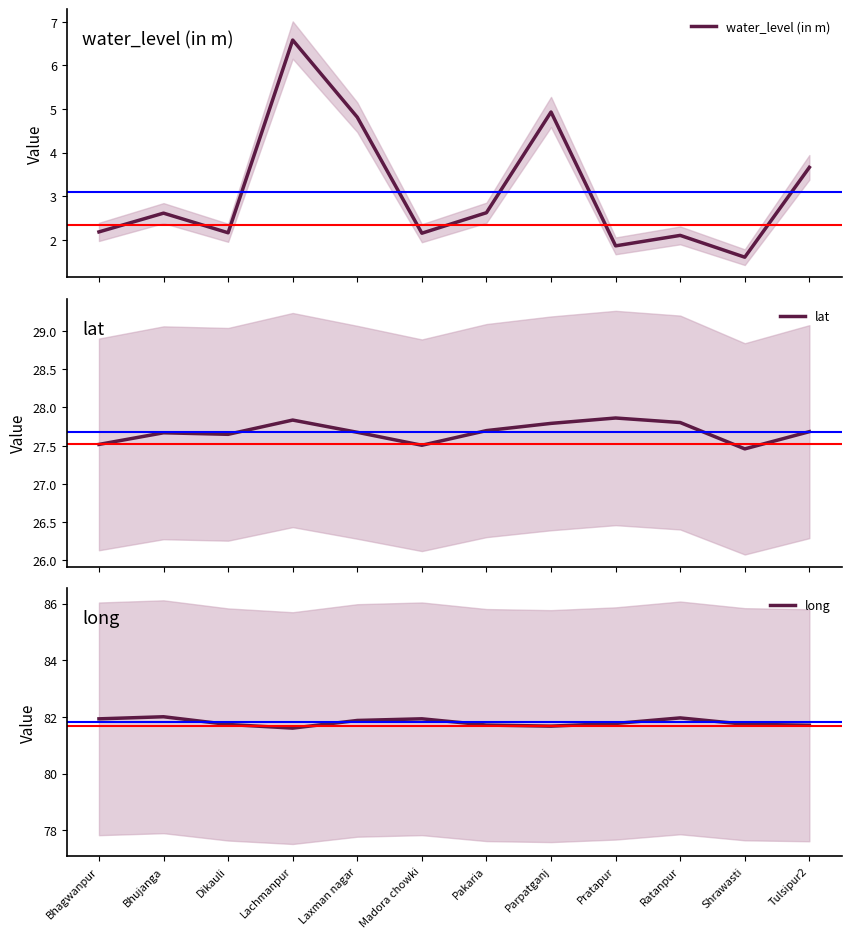

True or false: water_level (in m) and long cross at least once.

False